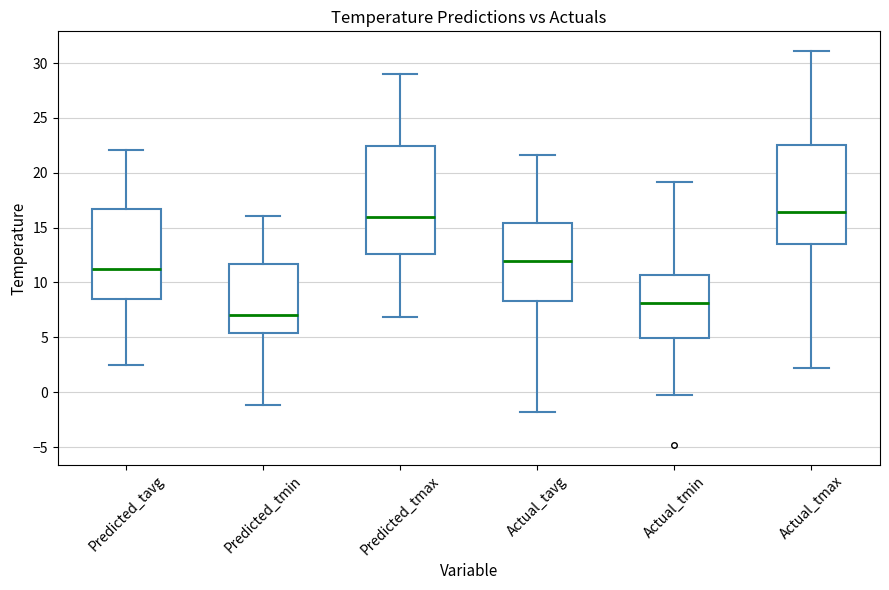

Comparing the boxes themselves (not the whiskers), which one is the tallest?

Predicted_tmax